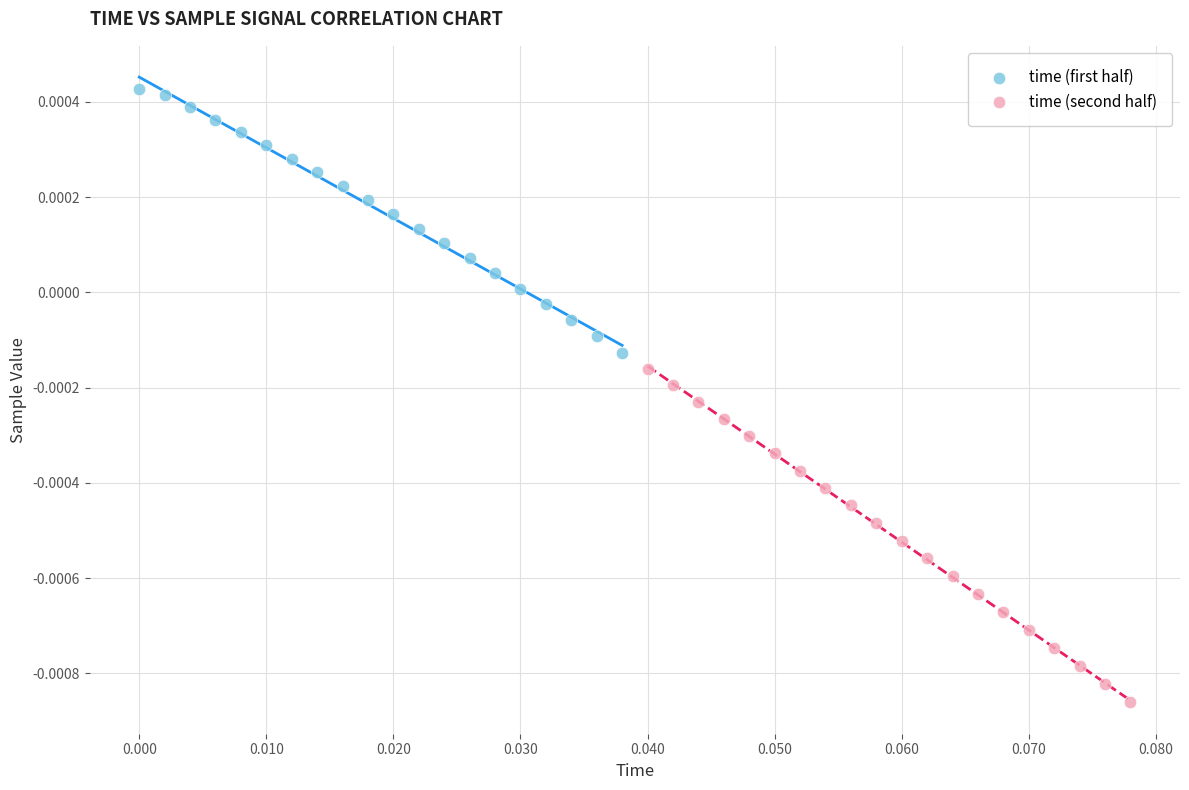

Which series has the largest Y range (max minus min)?

time (second half)